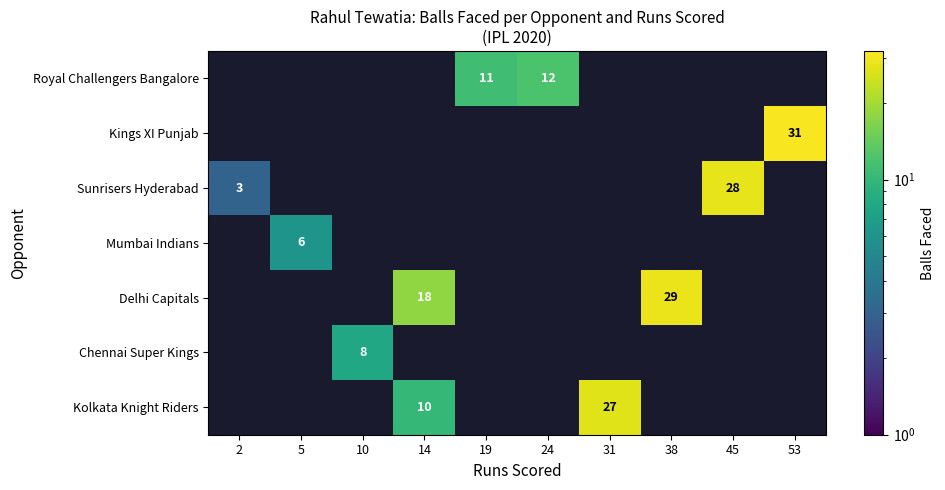

True or false: Delhi Capitals has a value of 18 at 14.

True